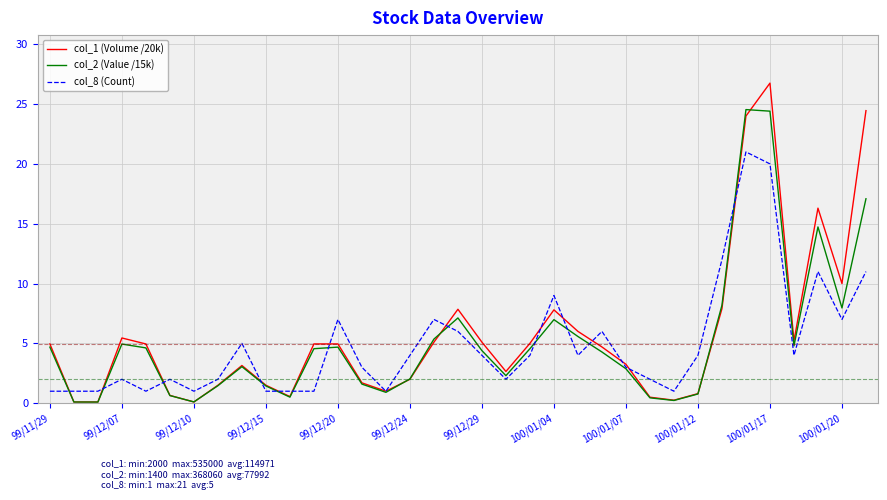

Which series has the largest range (max minus min)?

col_1 (Volume /20k)